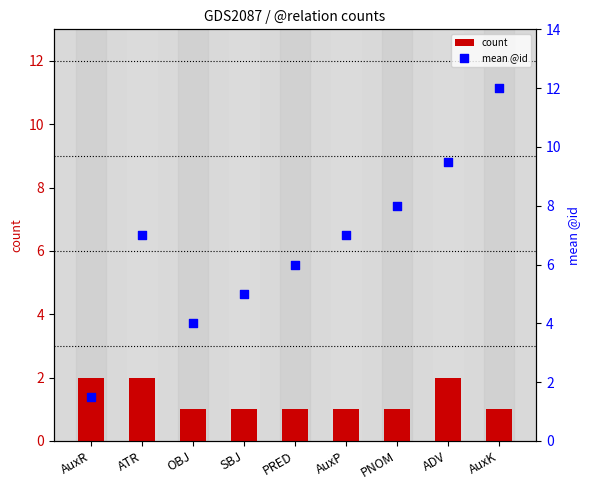

At how many categories does at least one series exceed 10?

1